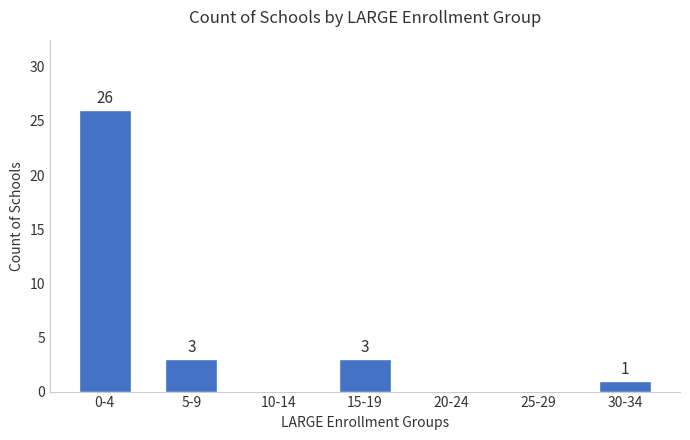

Reading left to right, extract all data points from this chart.

0-4=26	5-9=3	10-14=0	15-19=3	20-24=0	25-29=0	30-34=1